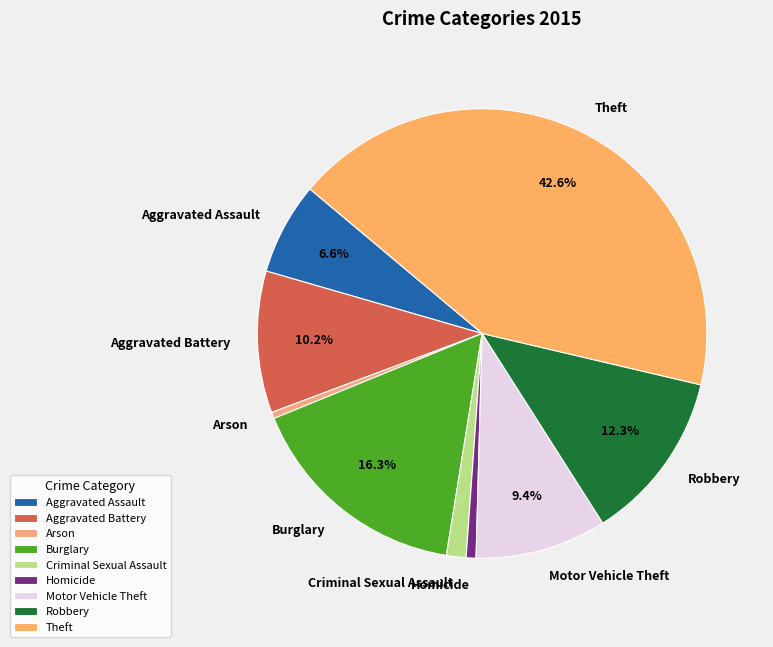

Do Robbery and Aggravated Assault together represent more than half of the pie?

No